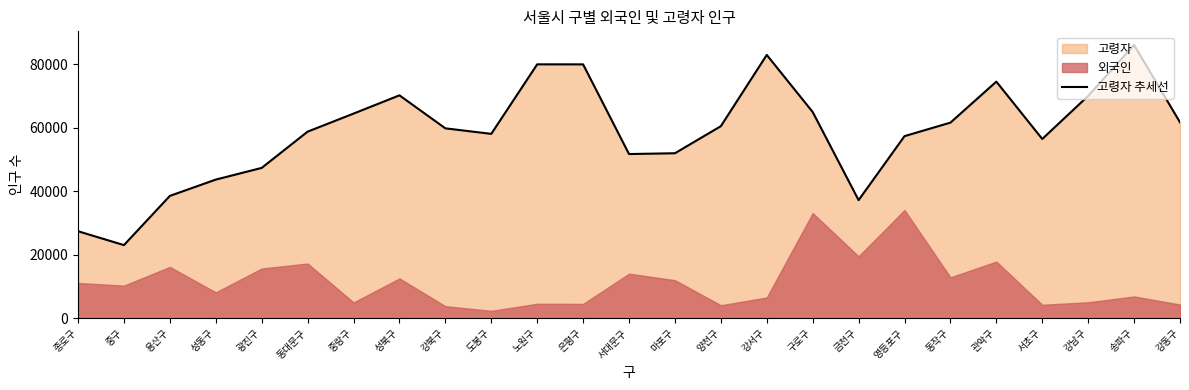

List the labels in order of value, smallest first.

중구, 종로구, 금천구, 용산구, 성동구, 광진구, 서대문구, 마포구, 서초구, 영등포구, 도봉구, 동대문구, 강북구, 양천구, 동작구, 강동구, 중랑구, 구로구, 강남구, 성북구, 관악구, 은평구, 노원구, 강서구, 송파구